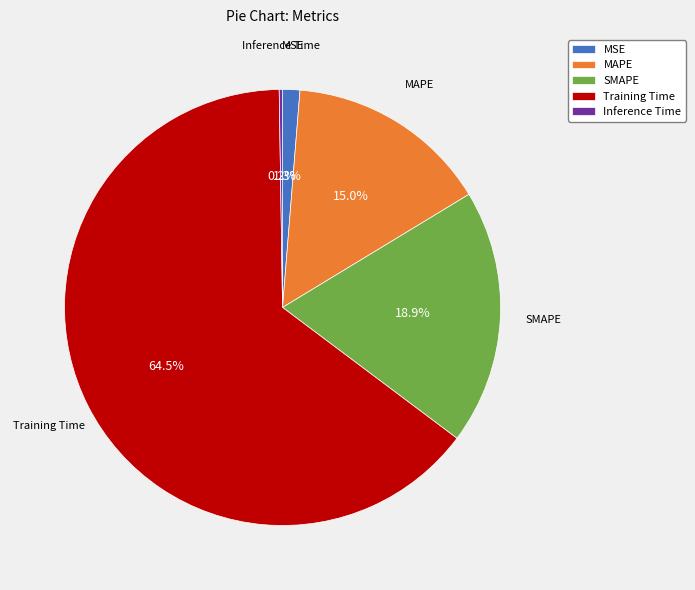

What is the largest slice in the pie chart?

Training Time